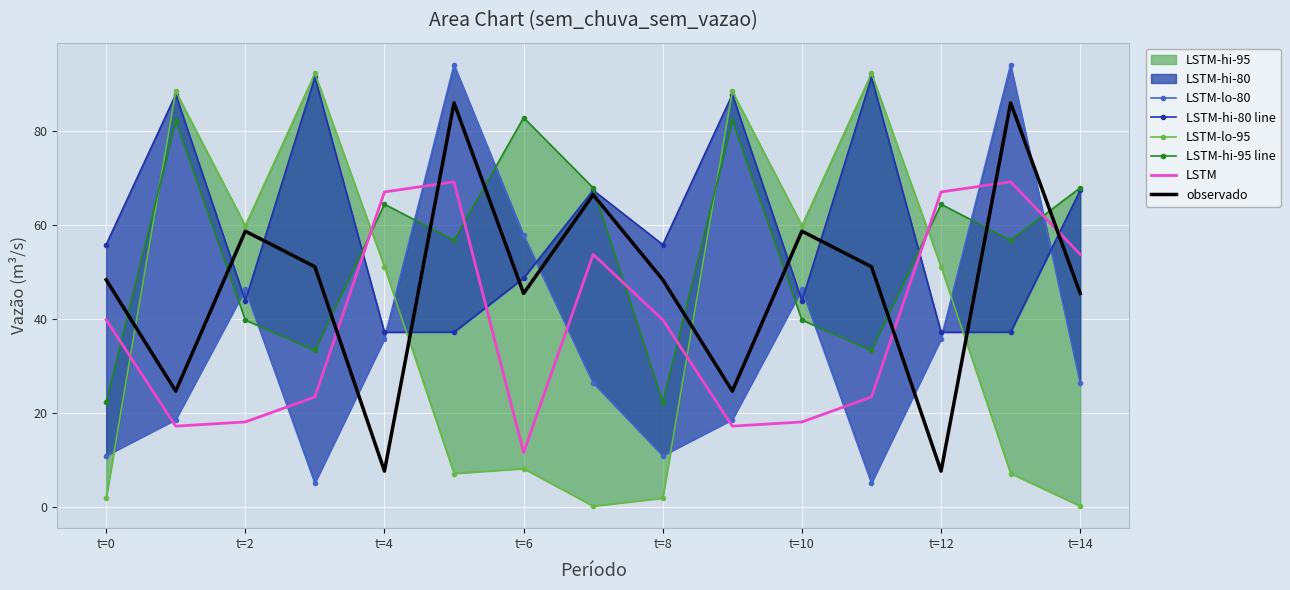

How many times do LSTM and observado cross each other?

5